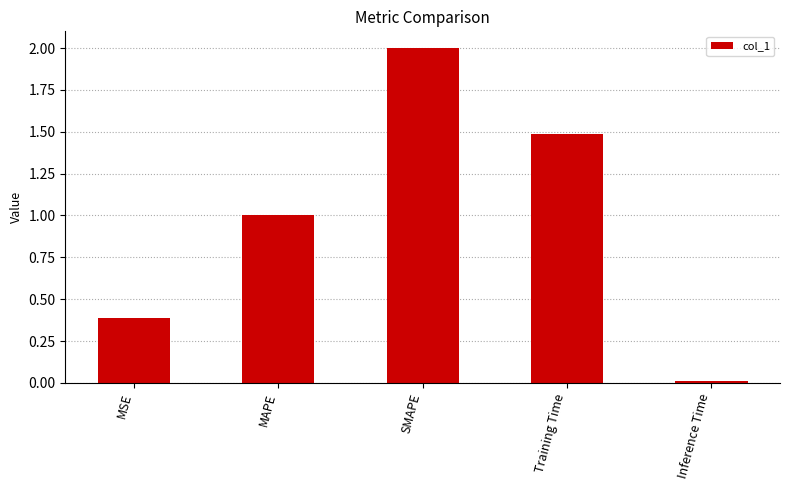

What is the ratio of the value at MAPE to the value at SMAPE?

0.5